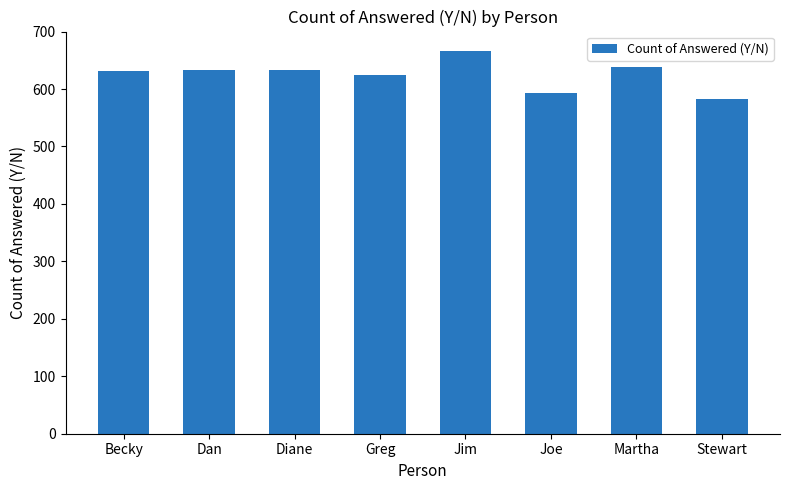

Which has a higher value, Diane or Joe?

Diane